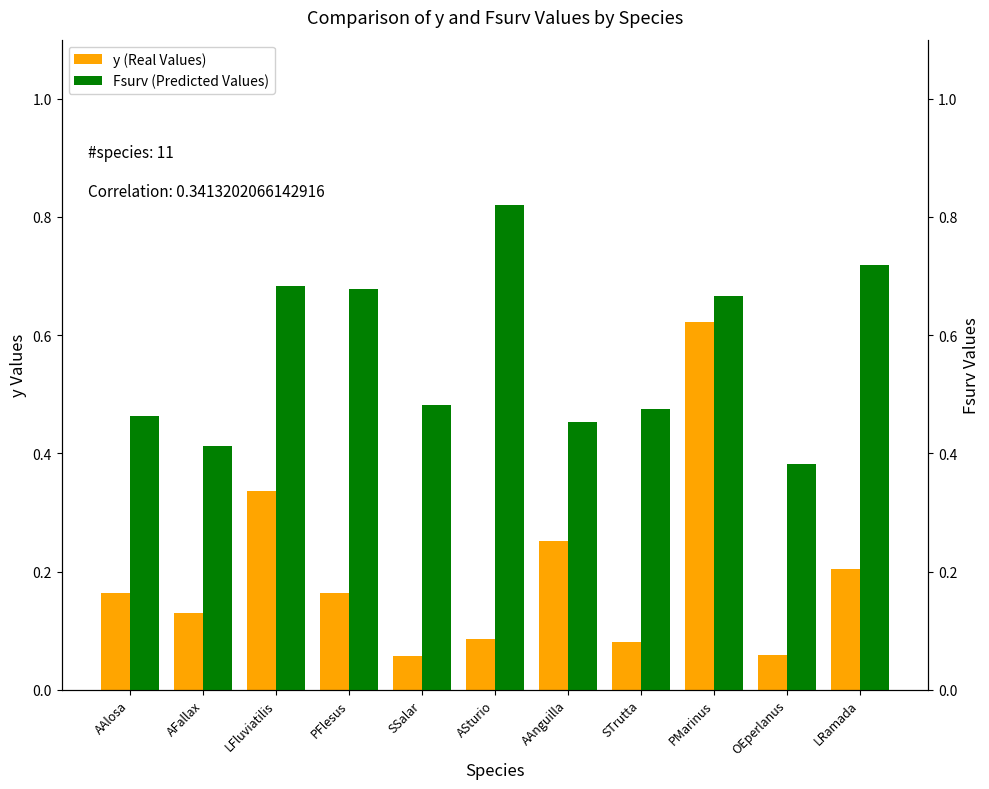

What is the spread (max minus min) of values at OEperlanus?

0.3